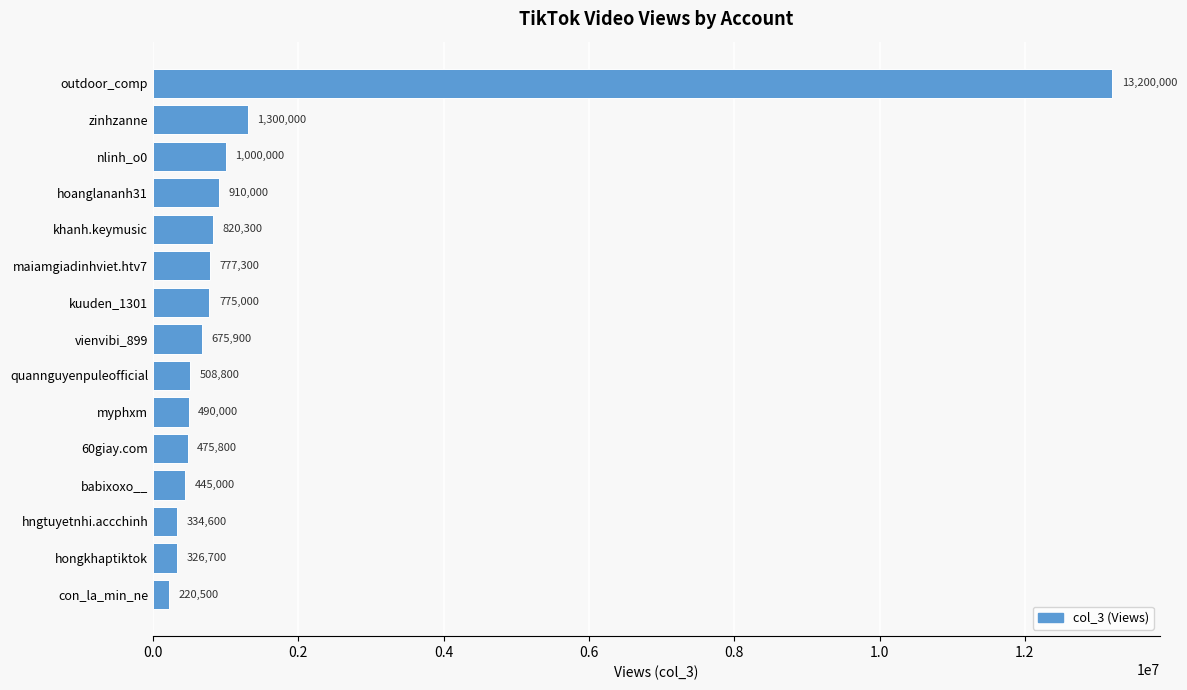

Rank the categories by value from lowest to highest.

con_la_min_ne, hongkhaptiktok, hngtuyetnhi.accchinh, babixoxo__, 60giay.com, myphxm, quannguyenpuleofficial, vienvibi_899, kuuden_1301, maiamgiadinhviet.htv7, khanh.keymusic, hoanglananh31, nlinh_o0, zinhzanne, outdoor_comp